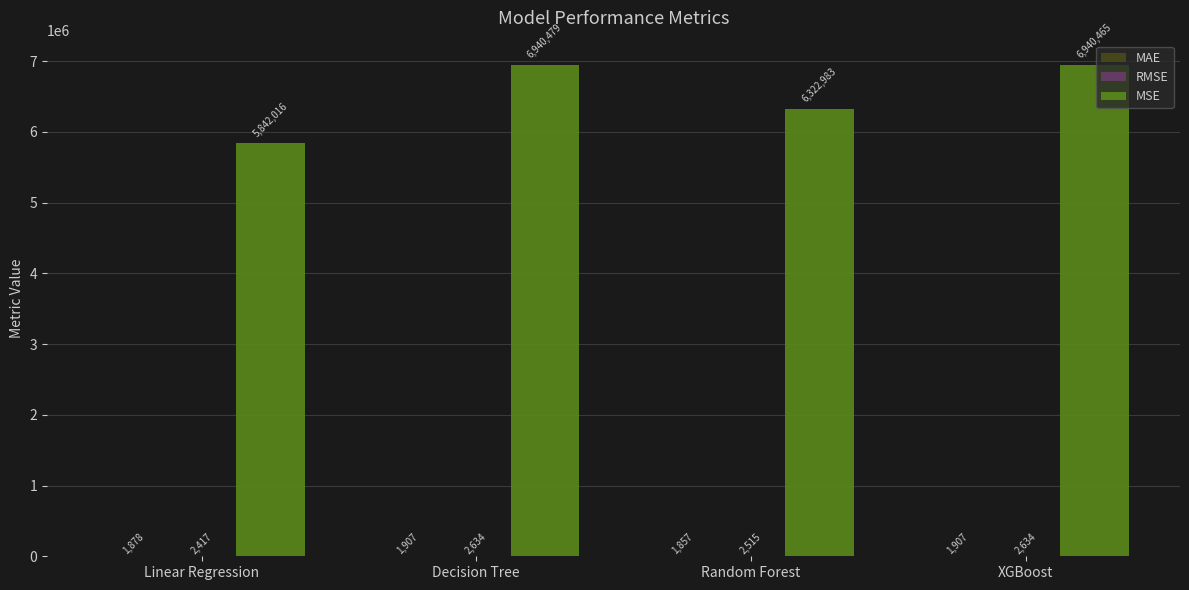

At which category does the chart reach its peak across all series?

Decision Tree